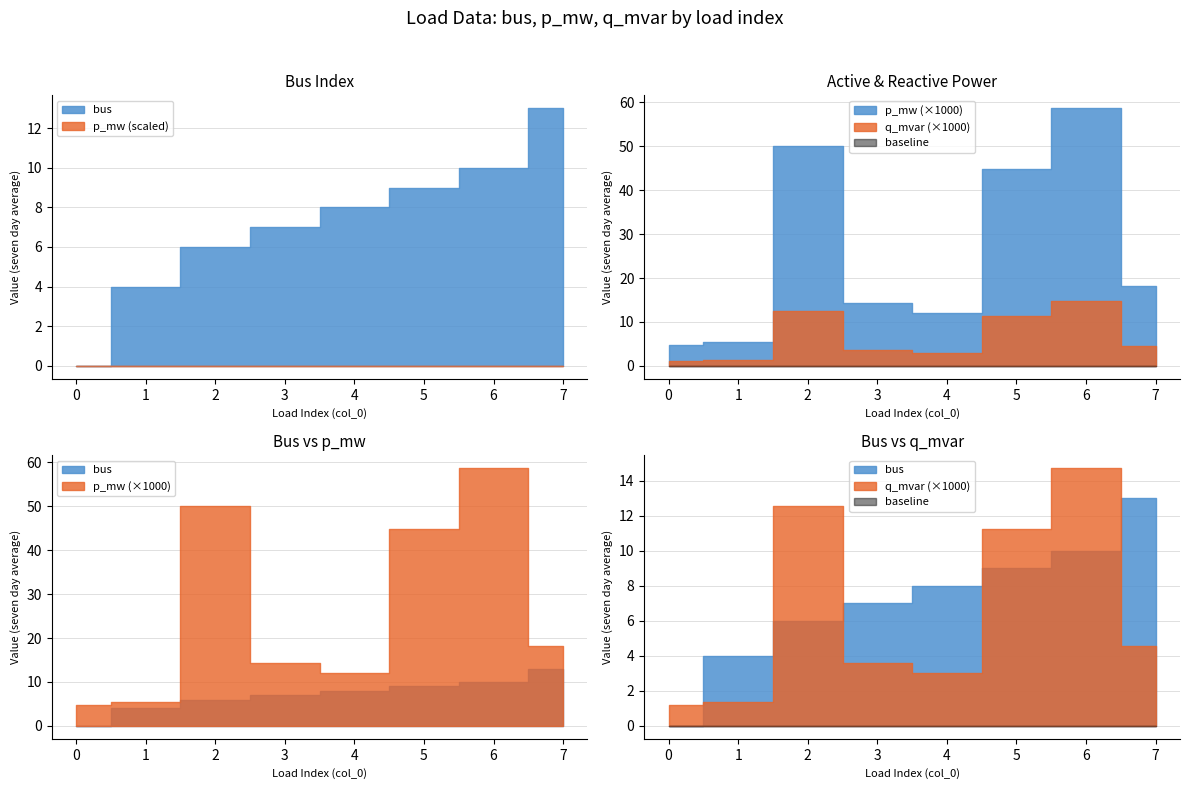

What are all the series names shown in the legend?

bus, p_mw, q_mvar